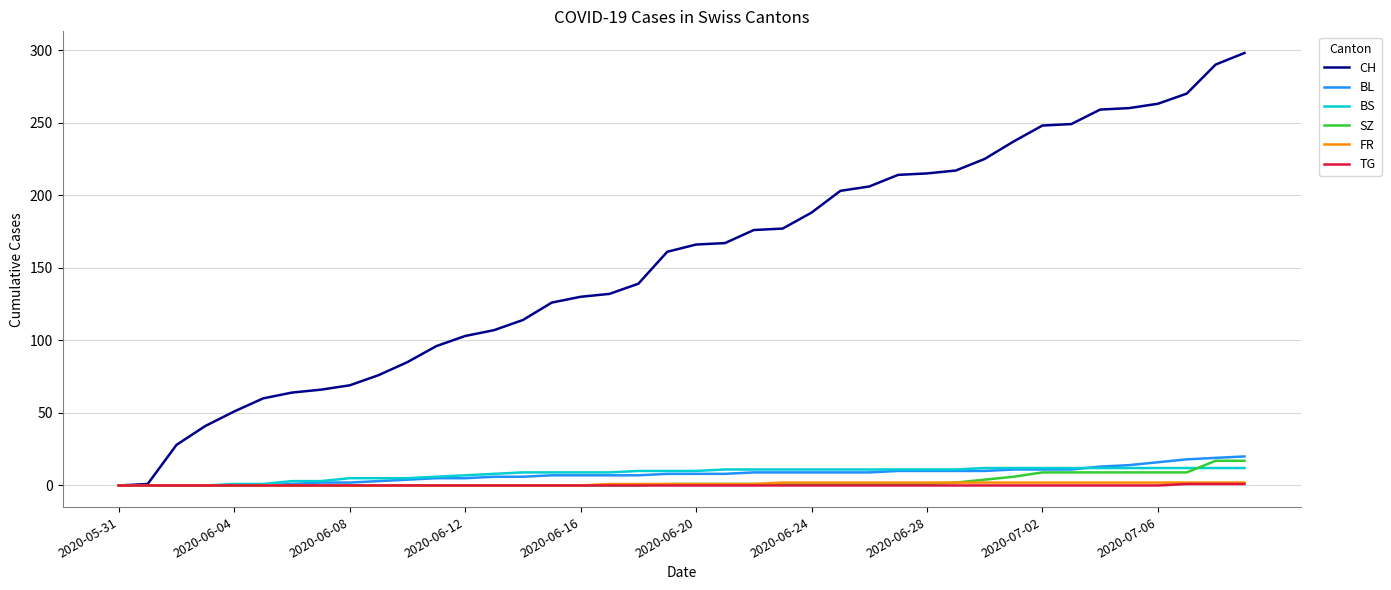

Count the number of data series in this chart.

6